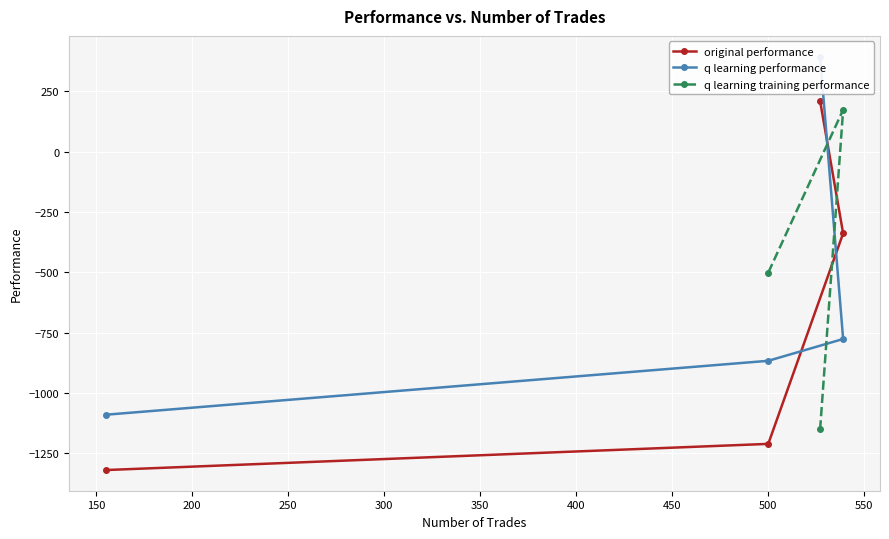

What is the value of the original performance point at the 2nd from the left?

-1211.3